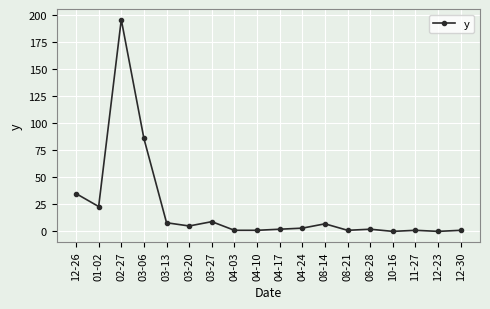

What is the greatest value displayed?

196